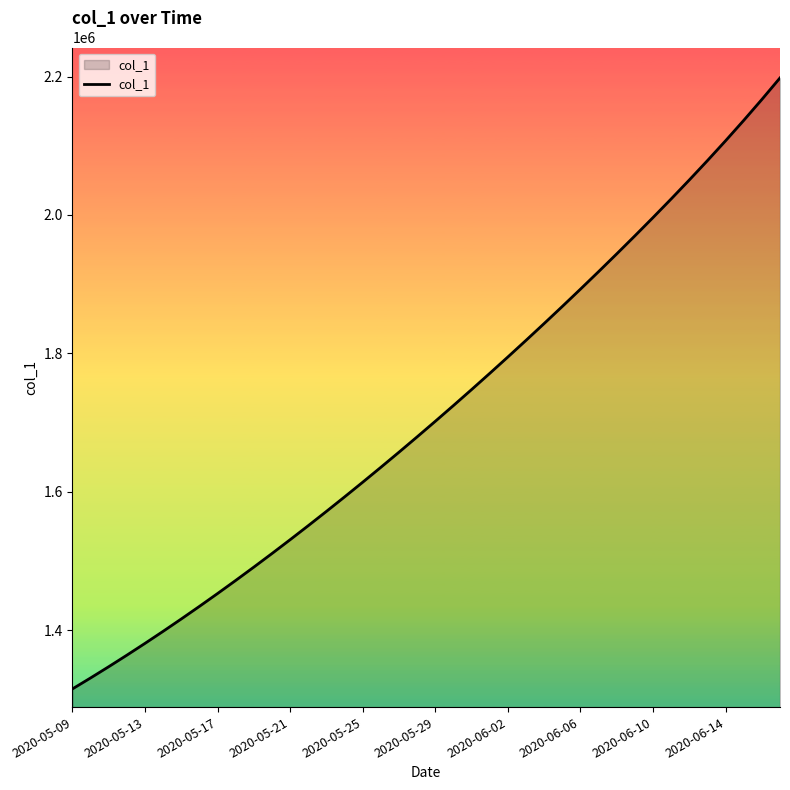

How many distinct data groups are displayed?

1